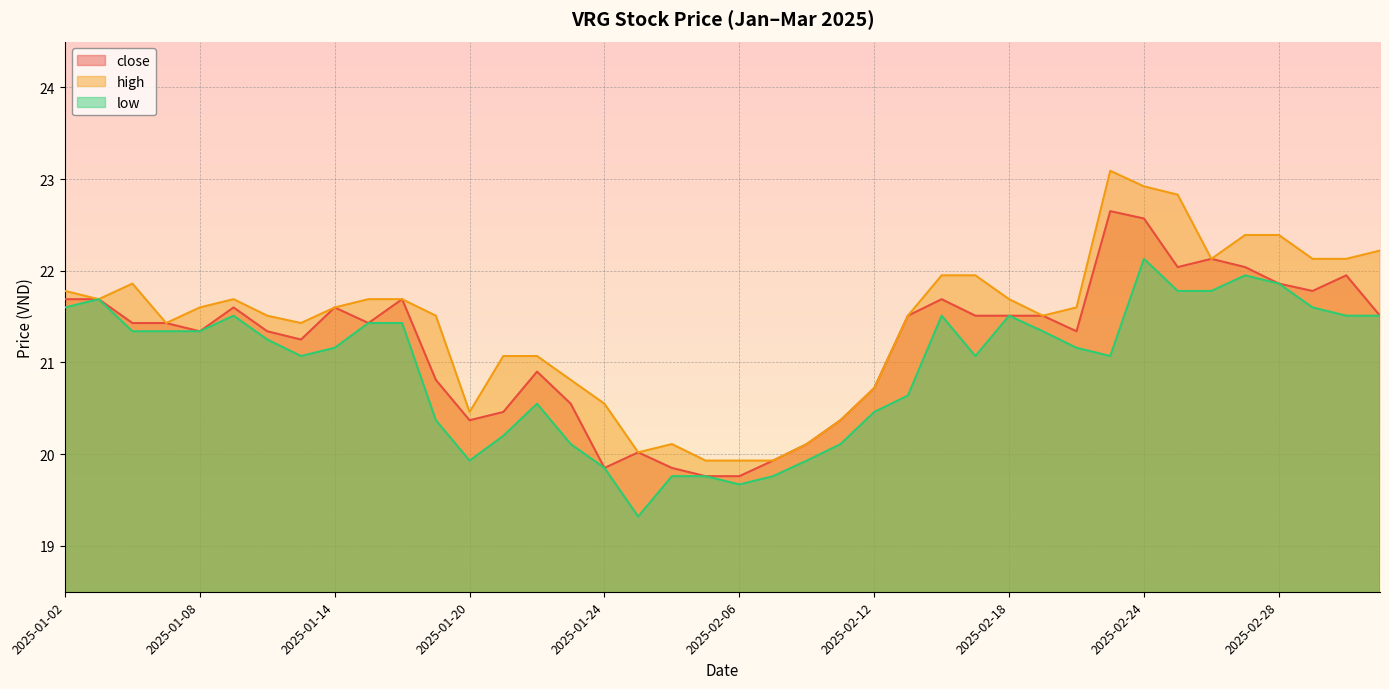

What are all the series names shown in the legend?

close, high, low